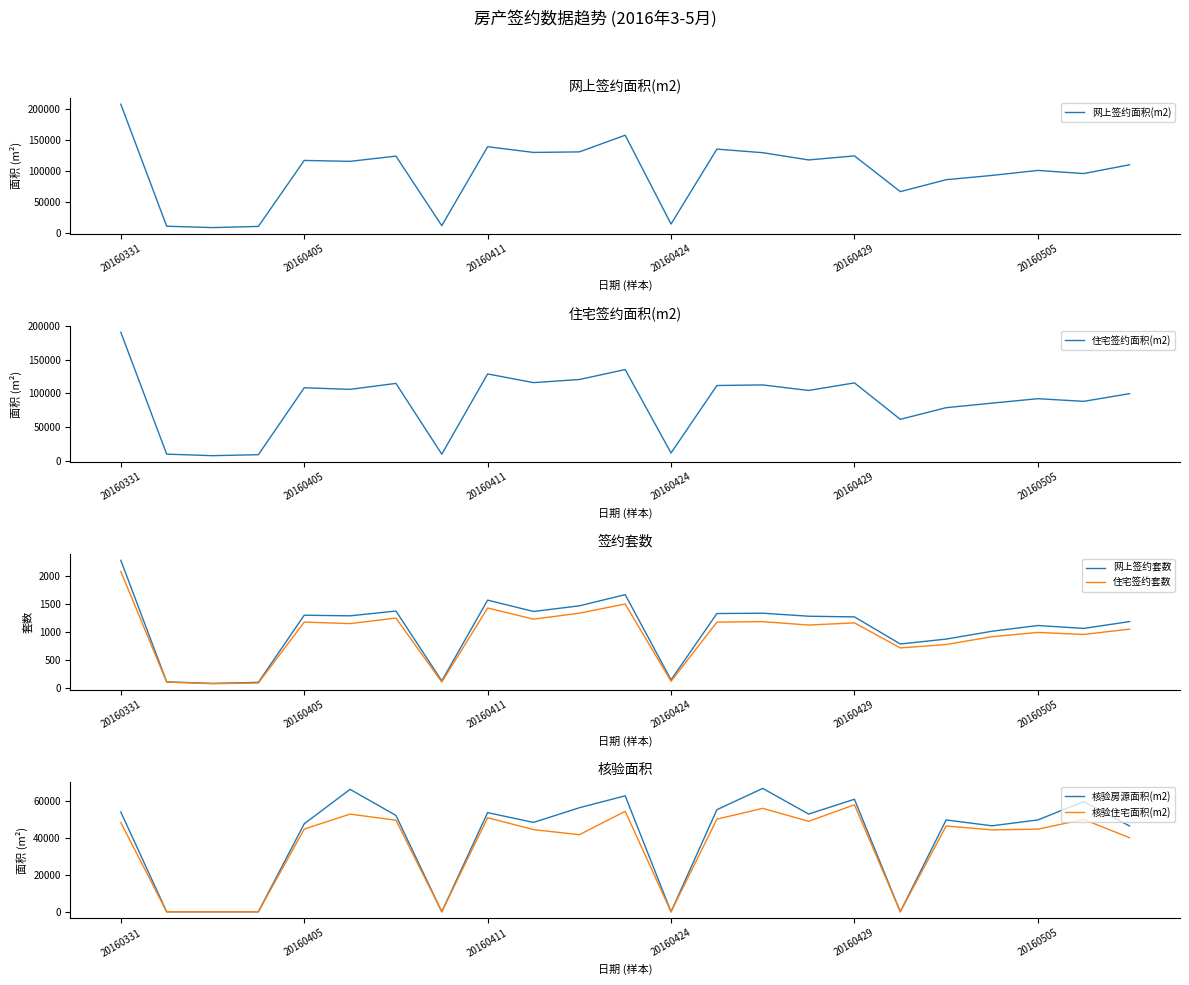

At which label does 住宅签约套数 reach its peak?

20160331